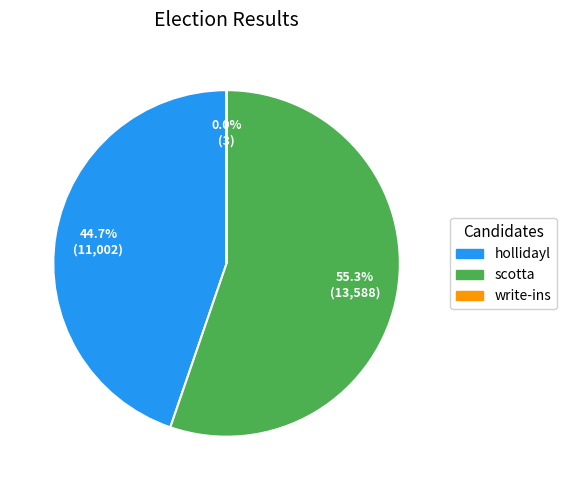

Between hollidayl and scotta, which is larger?

scotta